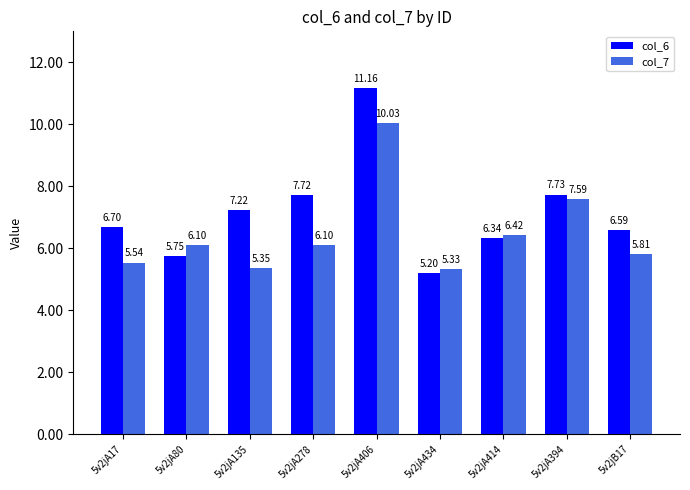

At how many categories does at least one series exceed 5?

9